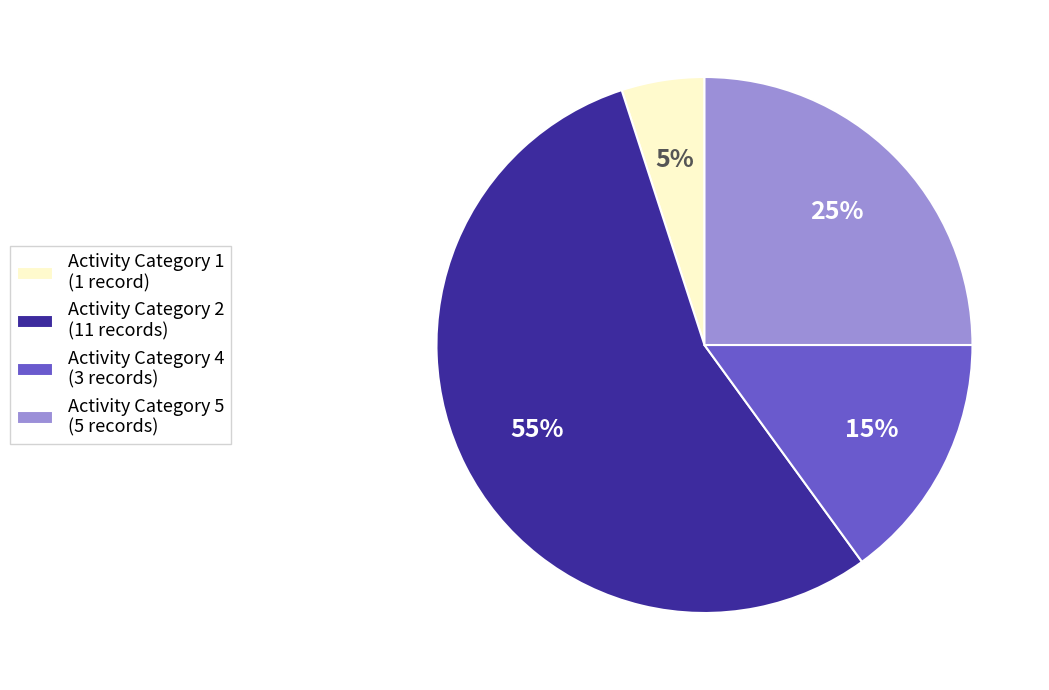

Is the sum of Activity Category 5 (5 records) and Activity Category 1 (1 record) greater than half?

No